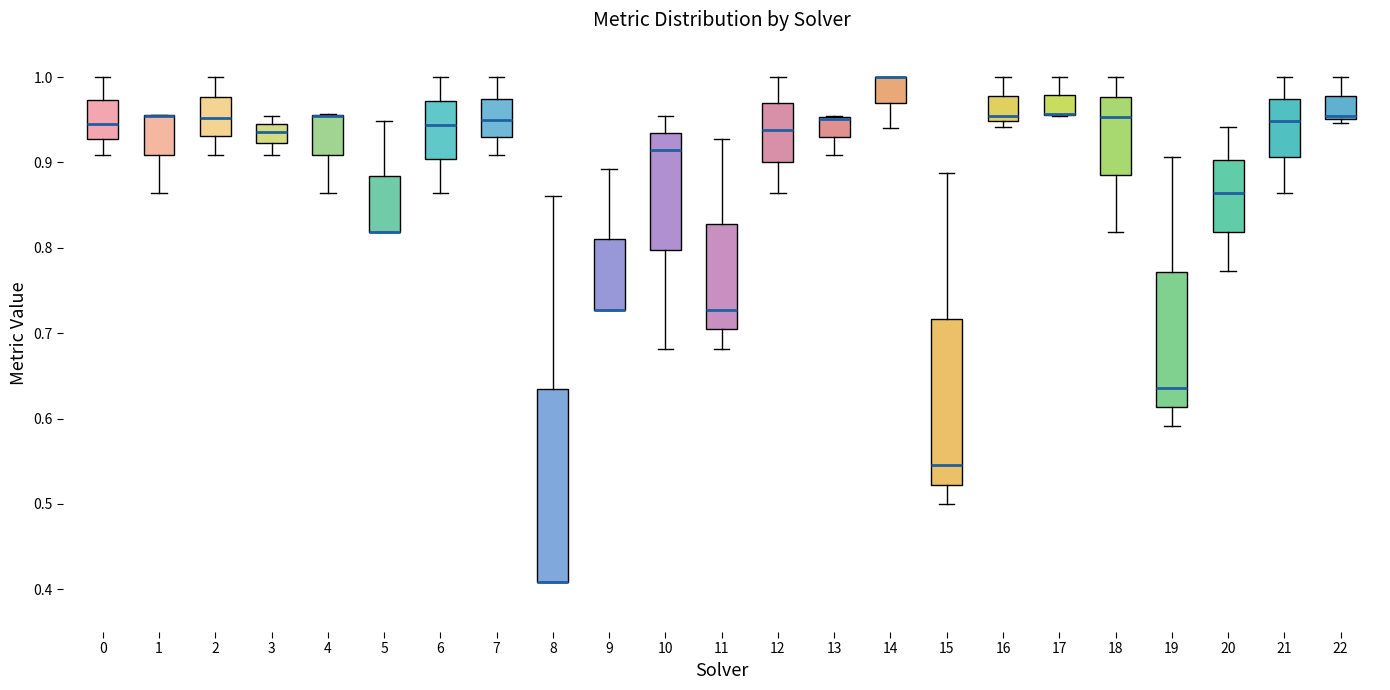

Reading left to right, read every box against the y-axis: the position of its median line, the range the box covers, and the ends of its whiskers. The values are not printed on the chart, so give them approximately, as read against the axis.

0: median 0.95, box 0.93 to 0.97, whiskers 0.91 to 1.00
1: median 0.95 (drawn on the box's upper edge), box 0.91 to 0.96, whiskers 0.86 to 0.96
2: median 0.95, box 0.93 to 0.98, whiskers 0.91 to 1.00
3: median 0.94 (inside the box), box 0.92 to 0.94, whiskers 0.91 to 0.95
4: median 0.95 (drawn on the box's upper edge), box 0.91 to 0.96, whiskers 0.86 to 0.96
5: median 0.82 (drawn on the box's lower edge), box 0.82 to 0.88, whiskers 0.82 to 0.95
6: median 0.94, box 0.90 to 0.97, whiskers 0.86 to 1.00
7: median 0.95, box 0.93 to 0.97, whiskers 0.91 to 1.00
8: median 0.41 (drawn on the box's lower edge), box 0.41 to 0.63, whiskers 0.41 to 0.86
9: median 0.73 (drawn on the box's lower edge), box 0.73 to 0.81, whiskers 0.73 to 0.89
10: median 0.91, box 0.80 to 0.93, whiskers 0.68 to 0.95
11: median 0.73, box 0.70 to 0.83, whiskers 0.68 to 0.93
12: median 0.94, box 0.90 to 0.97, whiskers 0.86 to 1.00
13: median 0.95 (drawn on the box's upper edge), box 0.93 to 0.95, whiskers 0.91 to 0.95
14: median 1.00 (drawn on the box's upper edge), box 0.97 to 1.00, whiskers 0.94 to 1.00
15: median 0.55, box 0.52 to 0.72, whiskers 0.50 to 0.89
16: median 0.95 (just above the box's lower edge), box 0.95 to 0.98, whiskers 0.94 to 1.00
17: median 0.96 (drawn on the box's lower edge), box 0.96 to 0.98, whiskers 0.95 to 1.00
18: median 0.95, box 0.89 to 0.98, whiskers 0.82 to 1.00
19: median 0.64, box 0.61 to 0.77, whiskers 0.59 to 0.91
20: median 0.86, box 0.82 to 0.90, whiskers 0.77 to 0.94
21: median 0.95, box 0.91 to 0.97, whiskers 0.86 to 1.00
22: median 0.95 (just above the box's lower edge), box 0.95 to 0.98, whiskers 0.95 (just below the box's lower edge) to 1.00